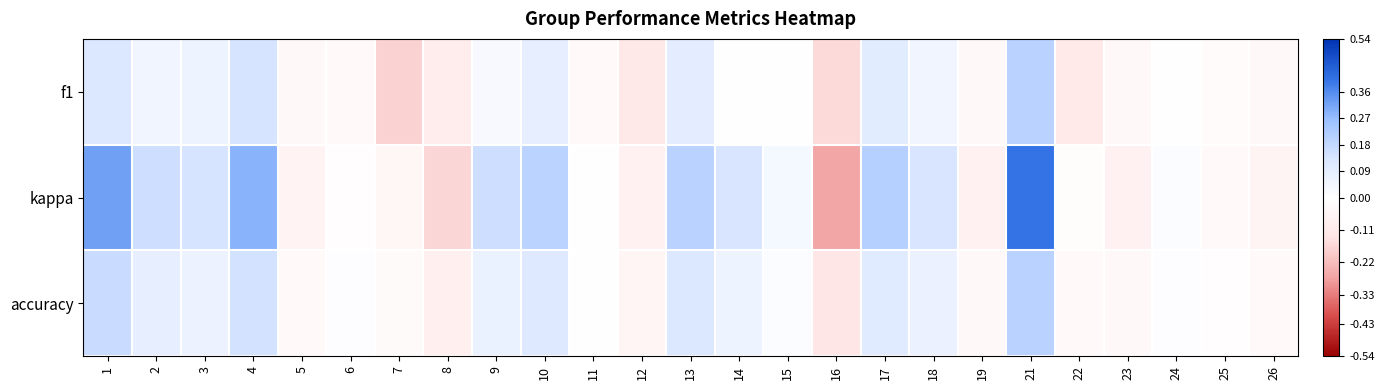

List the series in order of their overall mean, lowest first.

f1, accuracy, kappa